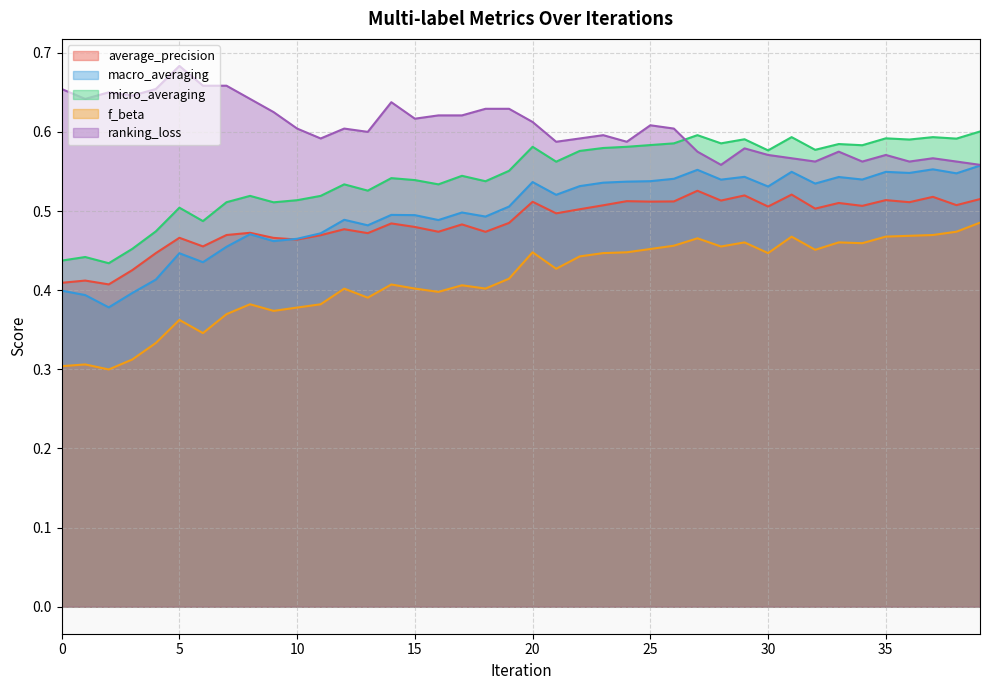

What is the value of the ranking_loss point at the 36th from the left?

0.6